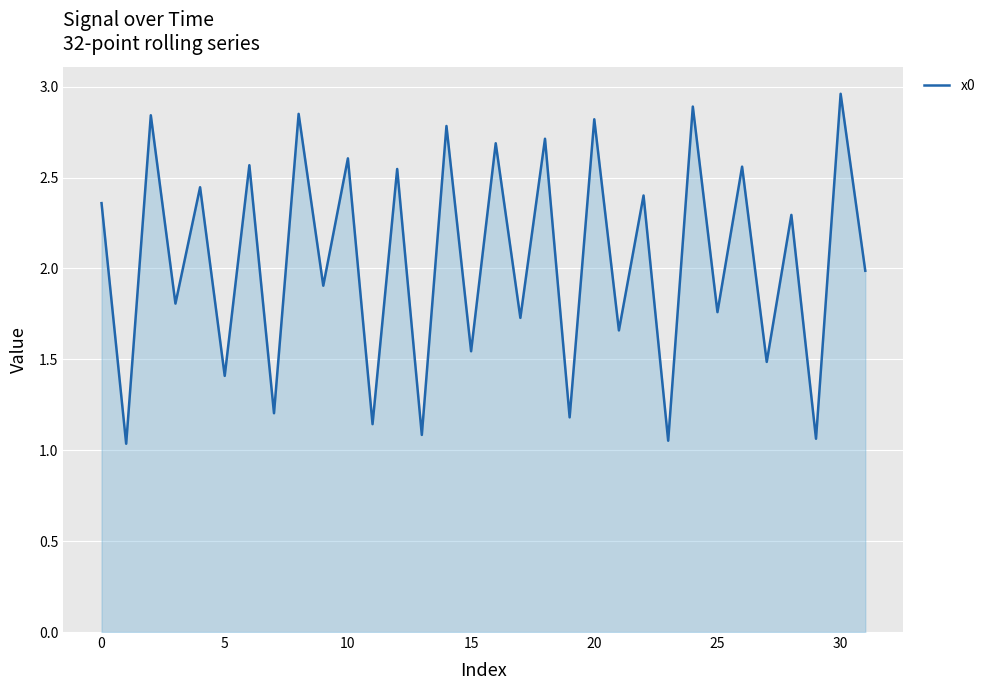

What is the sum of all values?

65.4